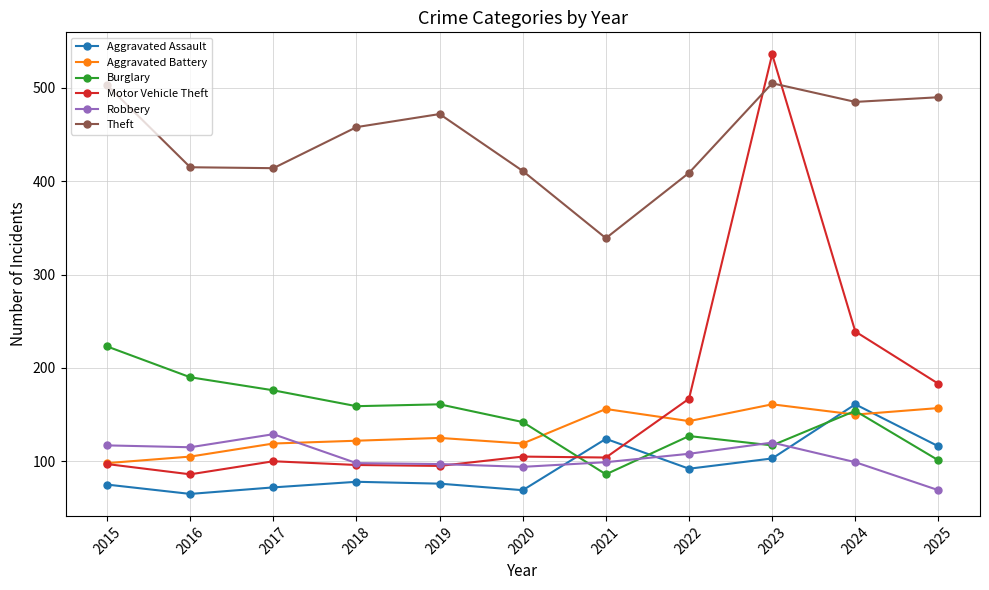

Which series has the widest spread of values?

Motor Vehicle Theft